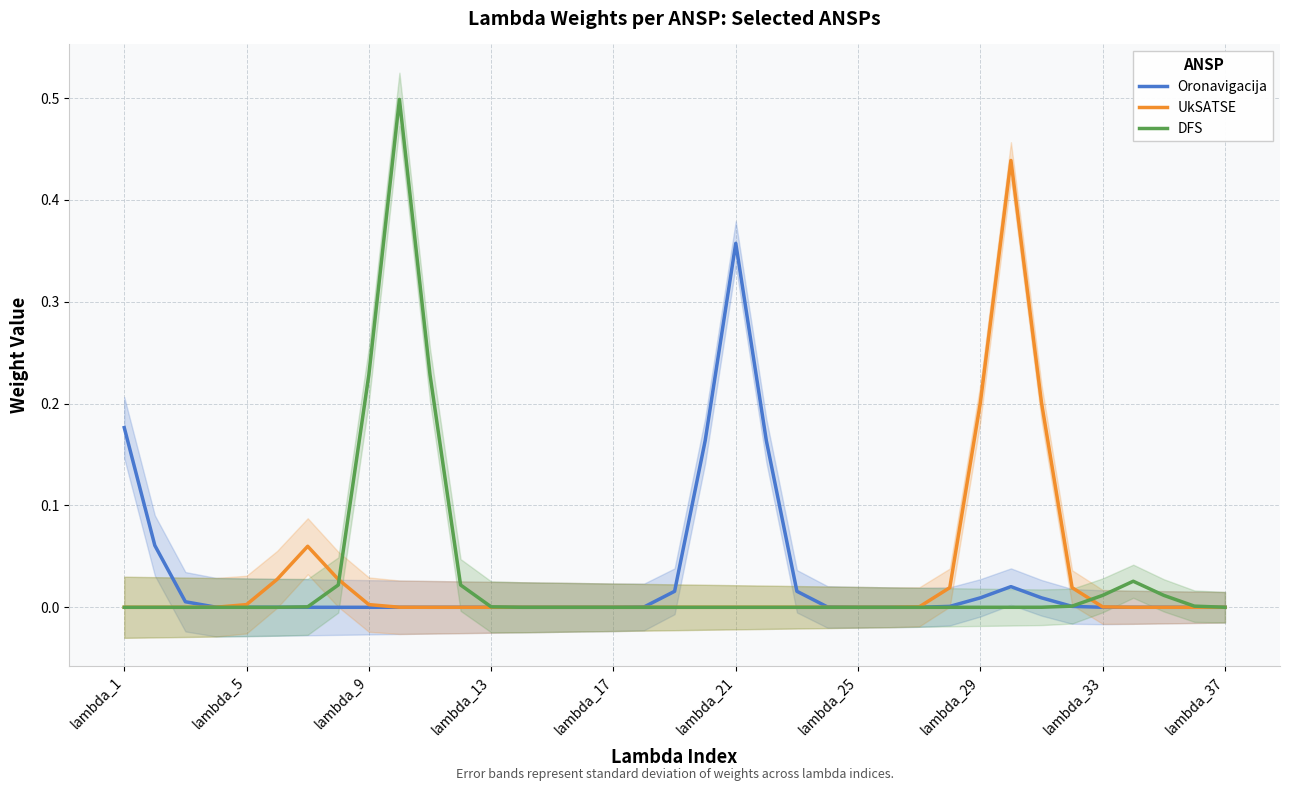

The value of DFS at lambda_29 is 0.3. True or false?

False